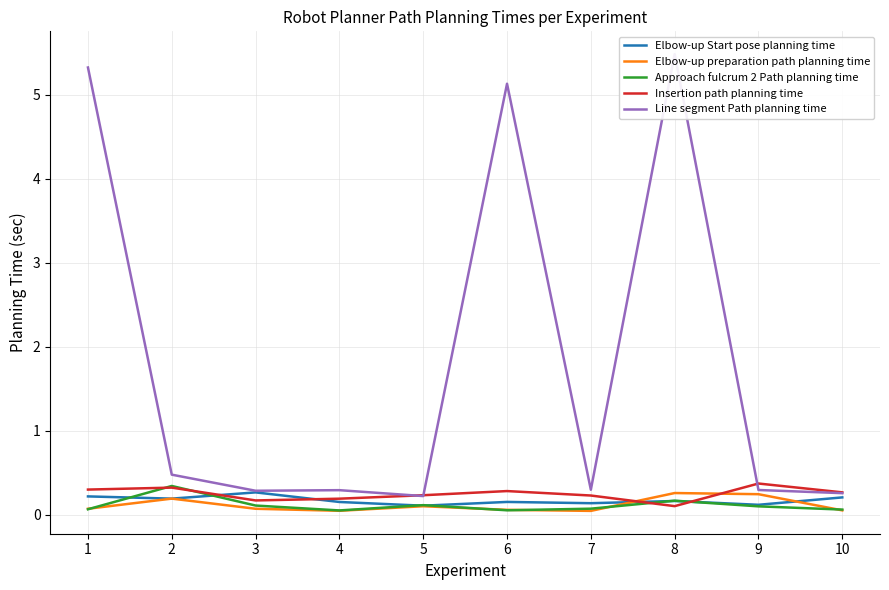

What is the difference between the second highest and second lowest values in the Line segment Path planning time series?

5.1